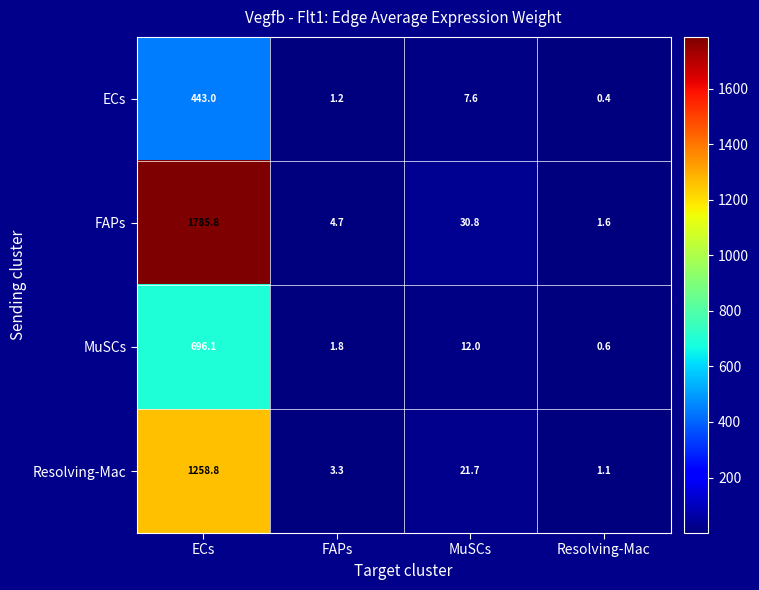

Between MuSCs and Resolving-Mac, which series saw the biggest shift?

FAPs